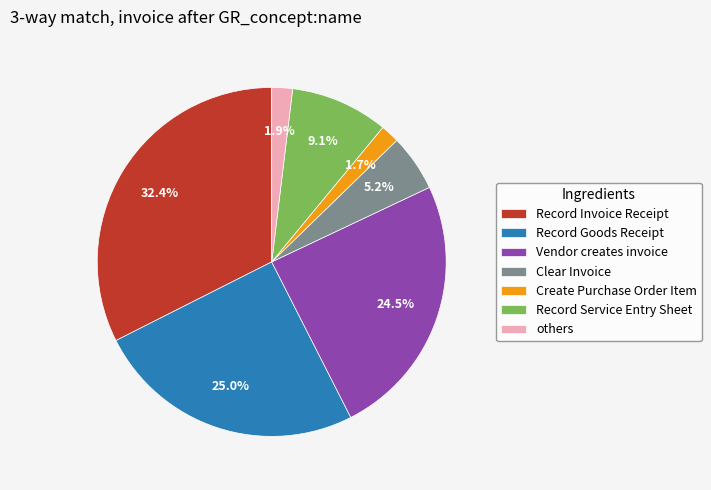

How many slices are in this pie chart?

7